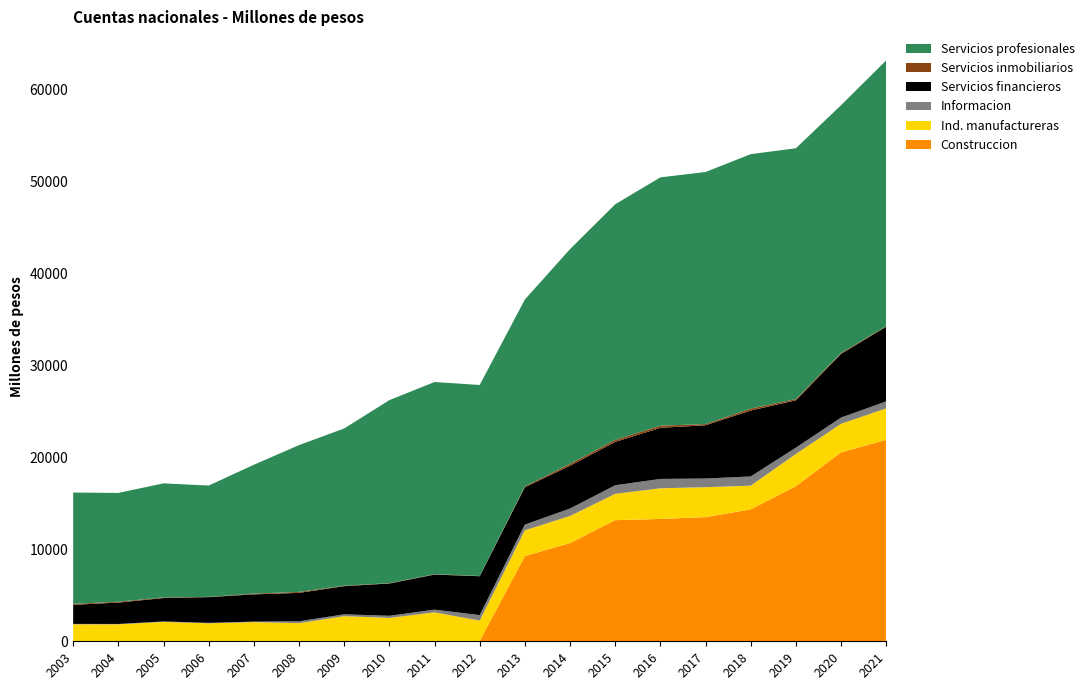

Reading left to right, extract all data points from this chart.

Construccion: 29.4	28.4	28.4	31.6	33.5	34.4	35.6	33.4	35.0	35.2	9267.8	10679.1	13166.5	13300.8	13496.8	14341.2	16864.5	20541.2	21898.3
Ind. manufactureras: 1815.7	1816.0	2079.3	1921.3	2050.8	1934.4	2693.5	2505.7	3109.8	2213.5	2795.8	2941.7	2862.1	3331.3	3254.9	2576.8	3499.5	3101.0	3423.8
Informacion: 43.0	40.1	49.5	50.4	55.2	205.4	203.3	234.8	296.1	599.6	622.1	810.0	933.3	1017.4	943.5	1001.2	686.5	679.5	759.2
Servicios financieros: 2076.6	2323.2	2545.8	2798.4	2963.6	3089.2	3059.9	3509.6	3812.7	4224.2	4066.4	4652.8	4714.9	5557.4	5788.5	7167.1	5147.0	6923.3	8119.7
Servicios inmobiliarios: 102.0	94.7	67.3	26.3	77.2	104.8	48.4	38.9	43.5	23.0	98.5	205.2	219.9	231.6	132.6	208.7	136.9	92.3	64.2
Servicios profesionales: 12104.2	11826.8	12397.8	12102.4	14009.3	15955.9	17095.5	19891.9	20889.3	20766.4	20303.2	23344.0	25612.5	26994.8	27398.4	27660.6	27261.3	26942.3	28884.2